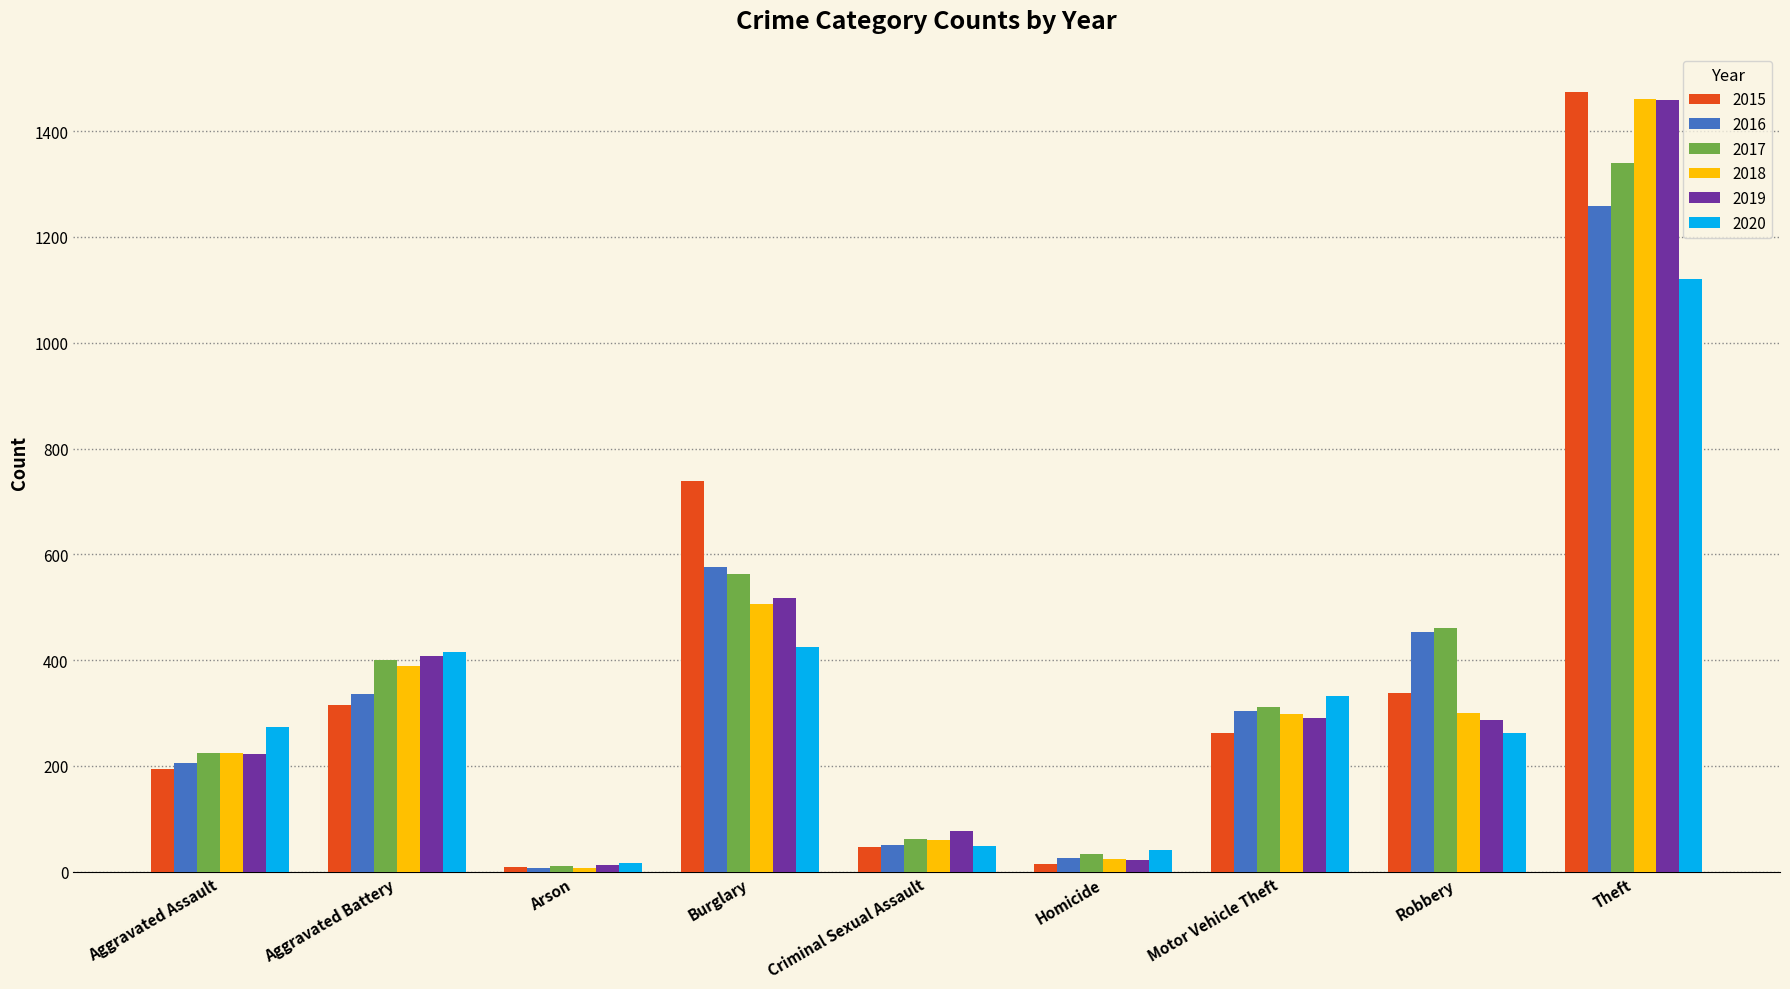

What is the lowest value of the 2020 series?

17